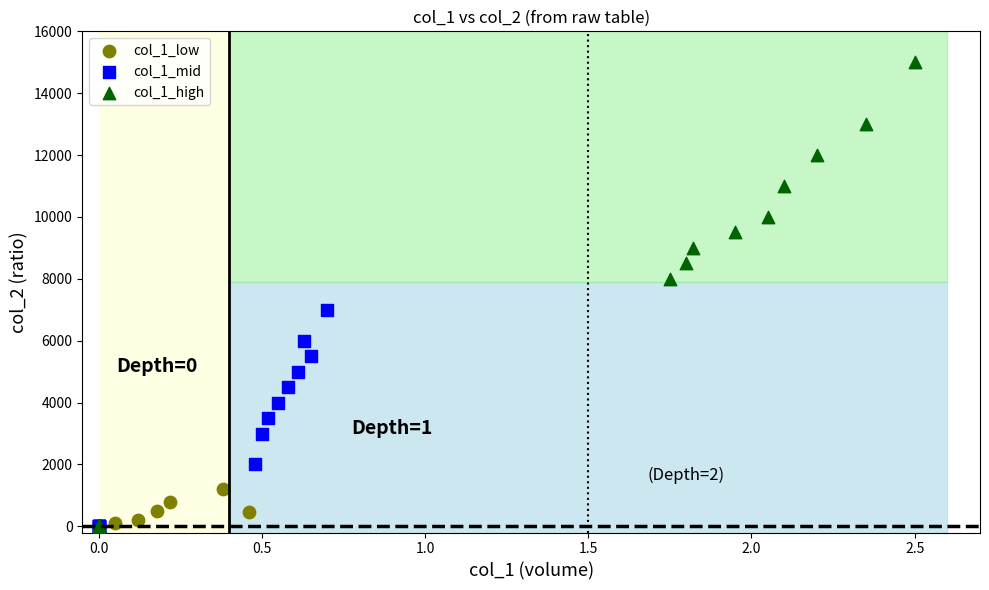

Which series has the largest Y range (max minus min)?

col_1_high